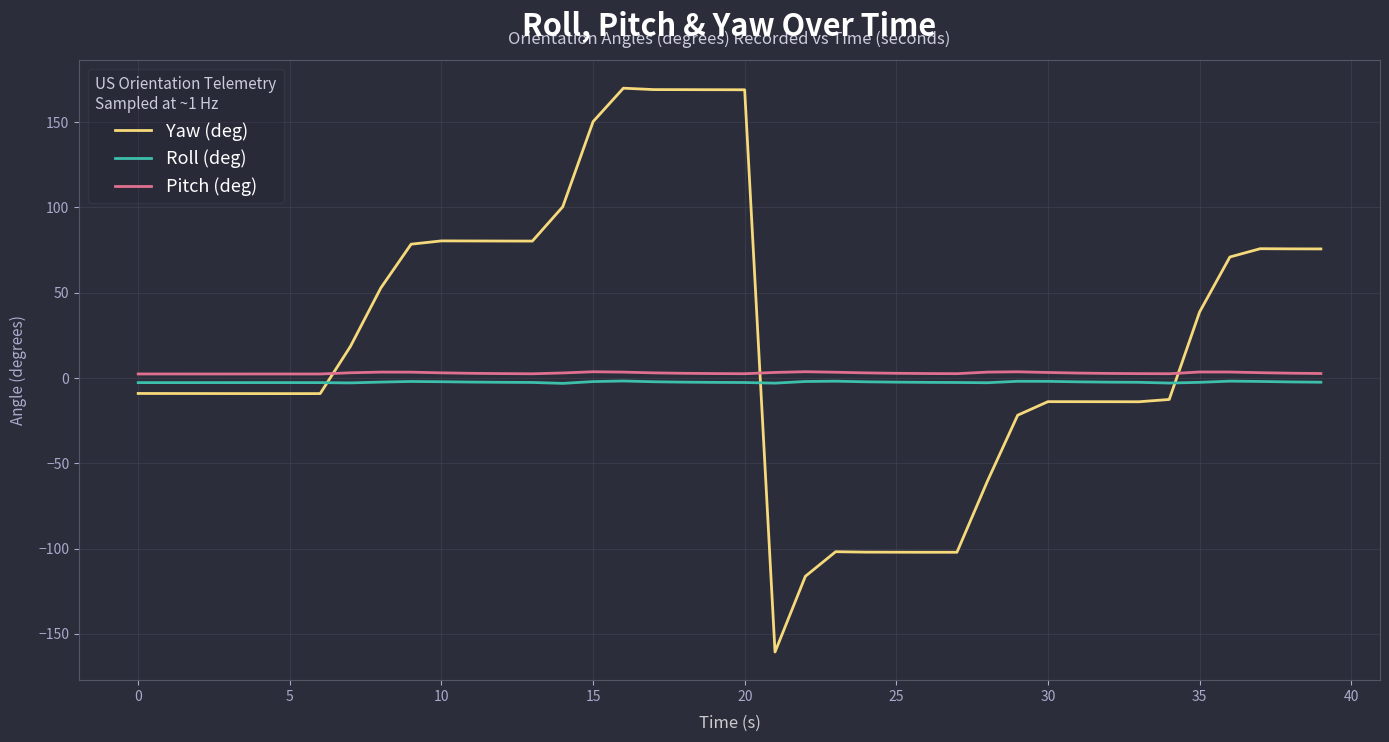

True or false: Roll (deg) and Pitch (deg) cross at least once.

False